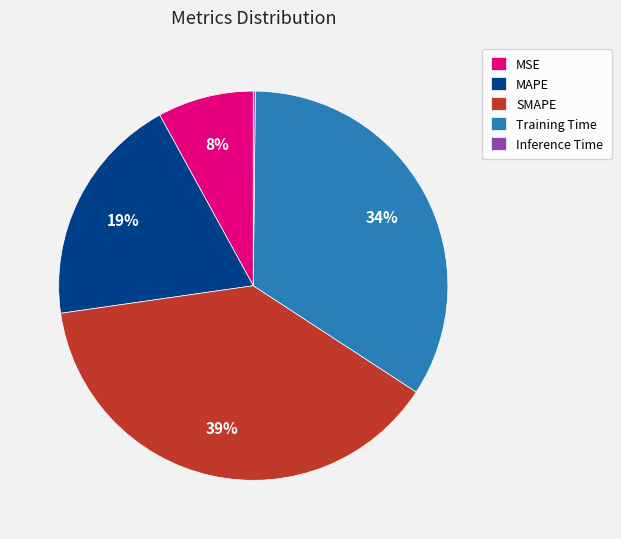

To the nearest percent, what is the combined percentage of MAPE and MSE?

27%